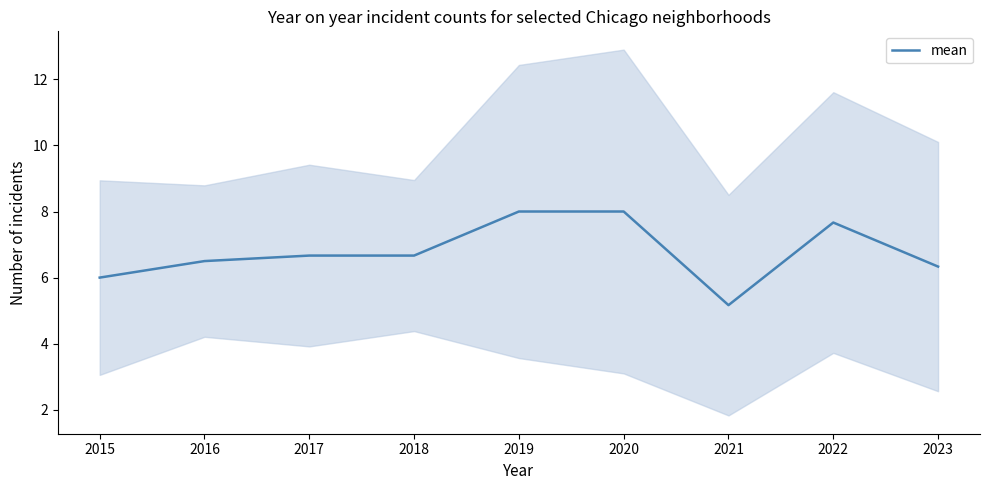

Count the values in the range 6 to 7.

5